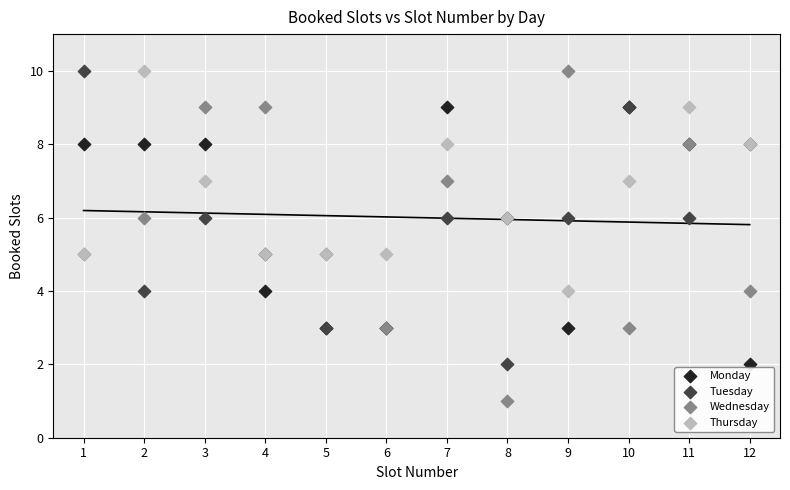

Which series reaches the minimum Y coordinate?

Wednesday